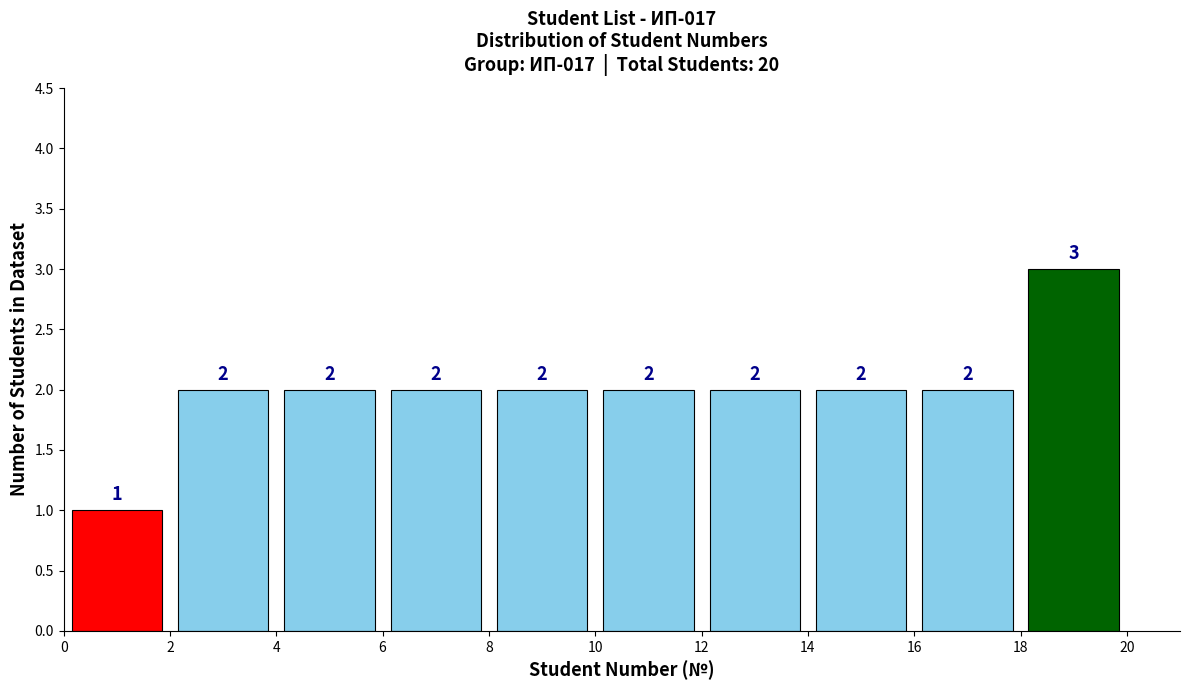

Reading left to right, list every bar in this chart as the range it spans on the x-axis followed by its height.

0 to 2: 1
2 to 4: 2
4 to 6: 2
6 to 8: 2
8 to 10: 2
10 to 12: 2
12 to 14: 2
14 to 16: 2
16 to 18: 2
18 to 20: 3